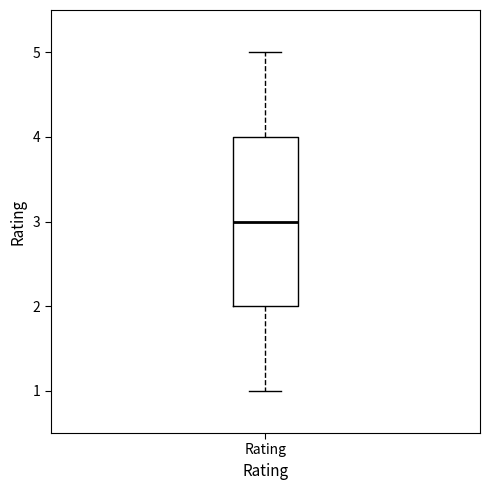

Read this box plot against the y-axis: the position of the median line, the range covered by the box, and the ends of both whiskers. The values are not printed on the chart, so give them approximately, as read against the axis.

median 3, box 2 to 4, whiskers 1 to 5